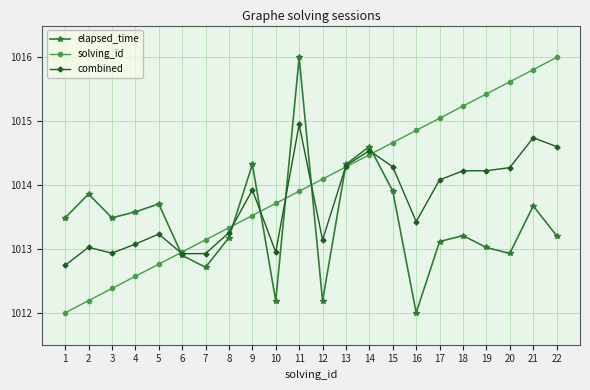

List the labels in order of solving_id value, smallest first.

1, 2, 3, 4, 5, 6, 7, 8, 9, 10, 11, 12, 13, 14, 15, 16, 17, 18, 19, 20, 21, 22